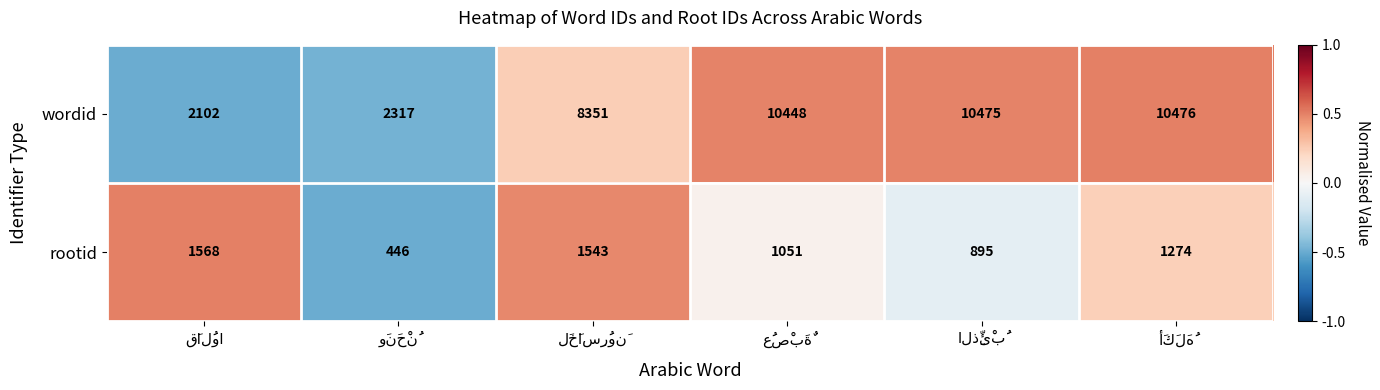

At how many categories does at least one series exceed 9003?

3